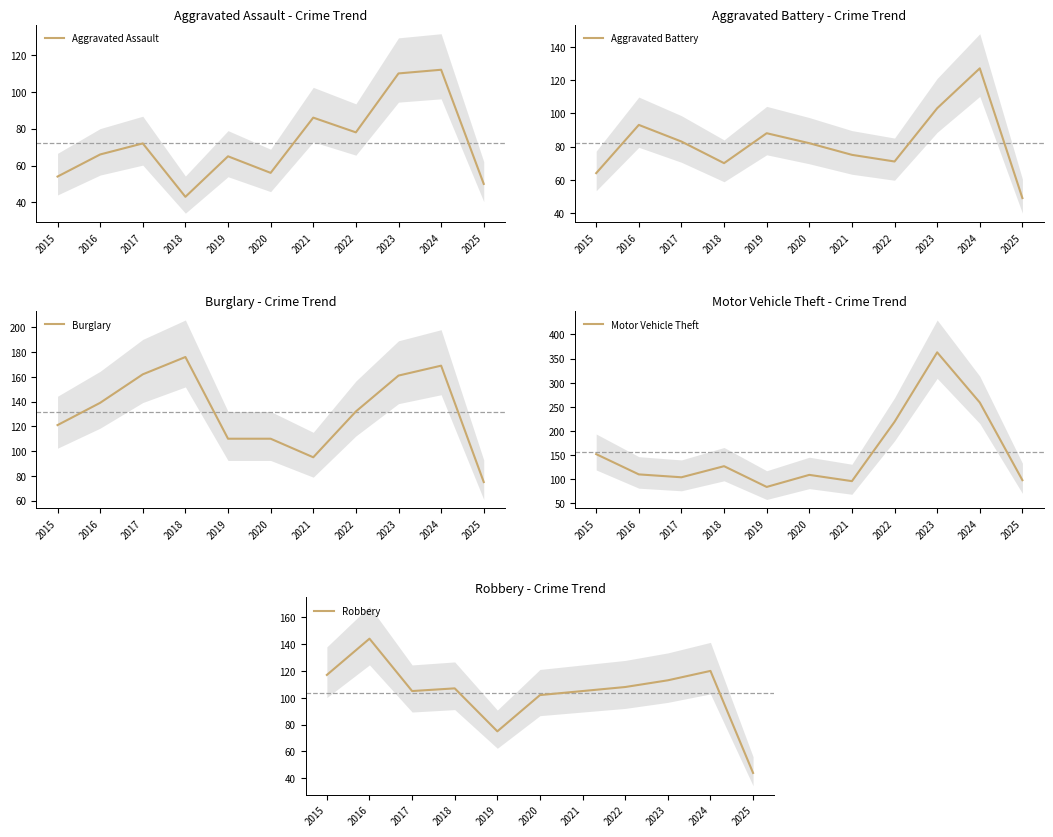

Which category has the lowest value in the Aggravated Assault series?

2018